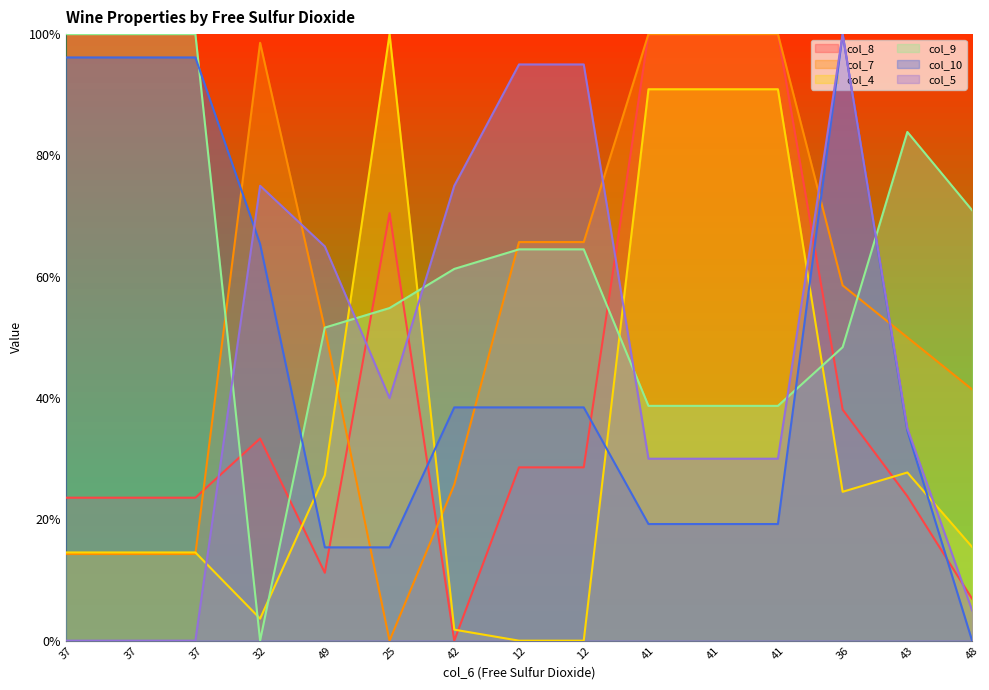

The col_10 series shows 0.2 at 12. True or false?

False